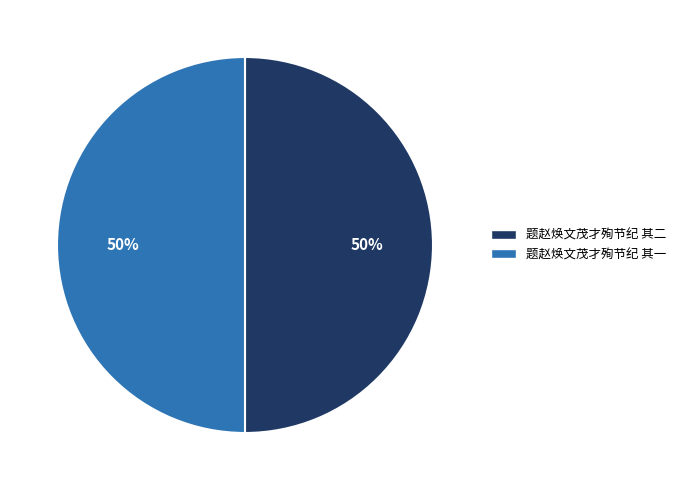

How many slices are in this pie chart?

2